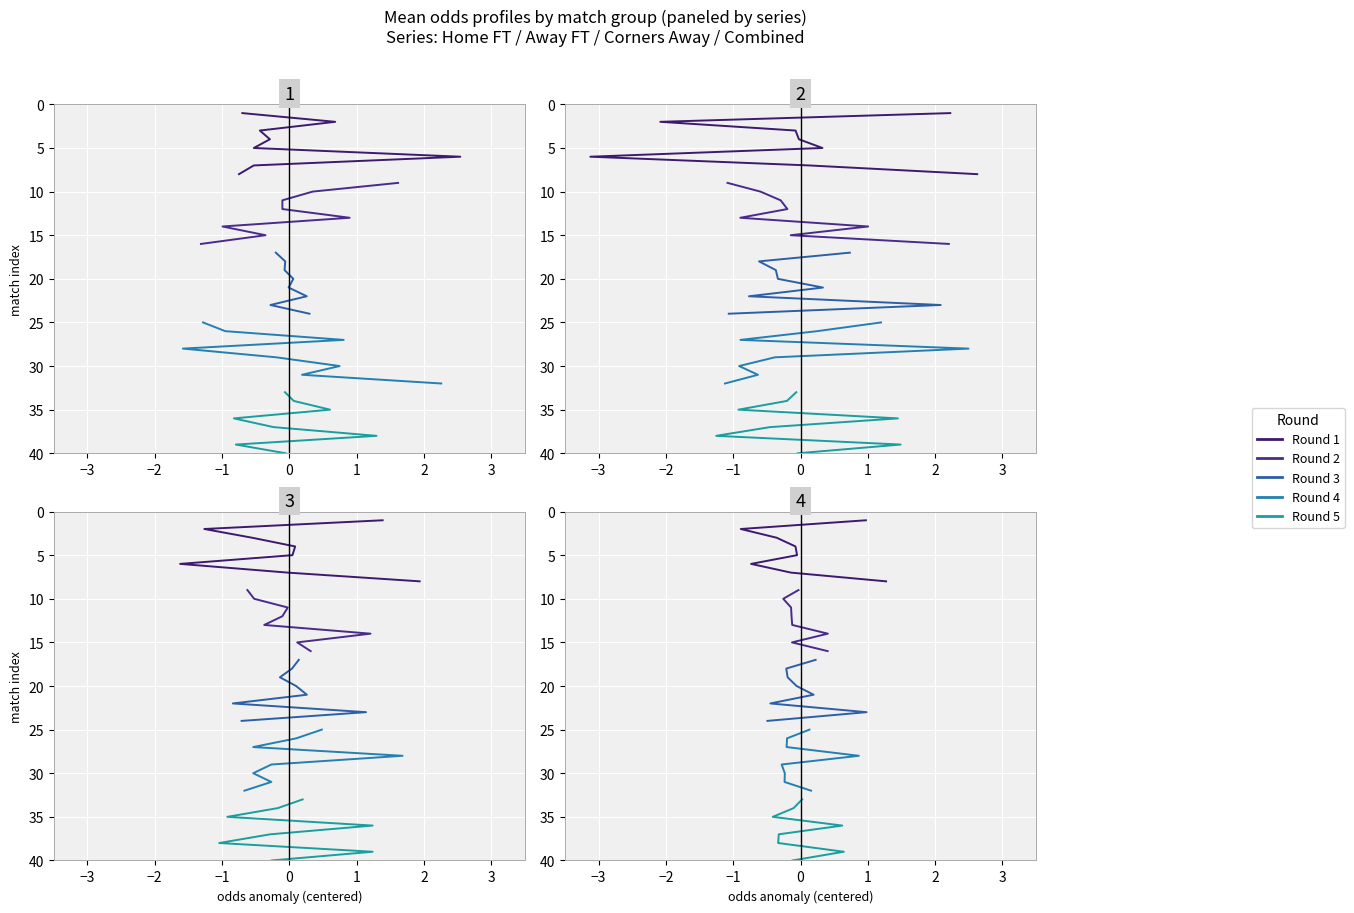

True or false: Round 5 and Round 1 intersect in this chart.

False